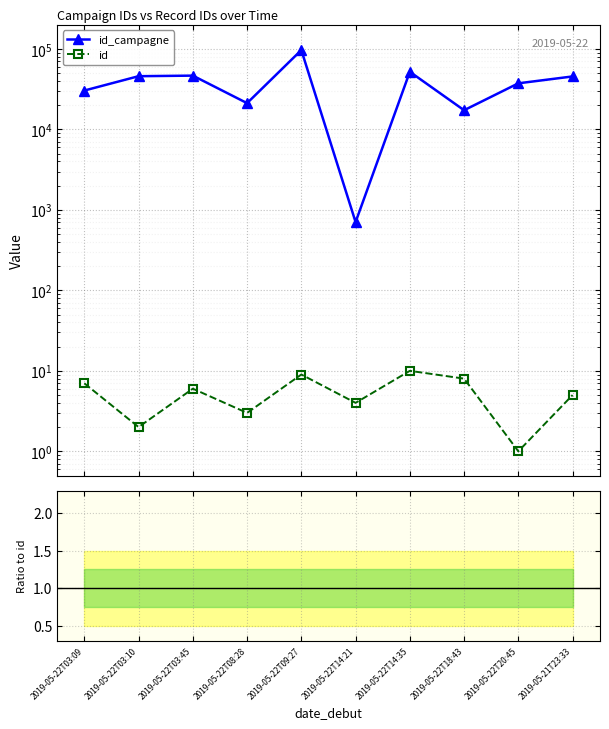

At which label does id_campagne first exceed 45606?

2019-05-22T03:10